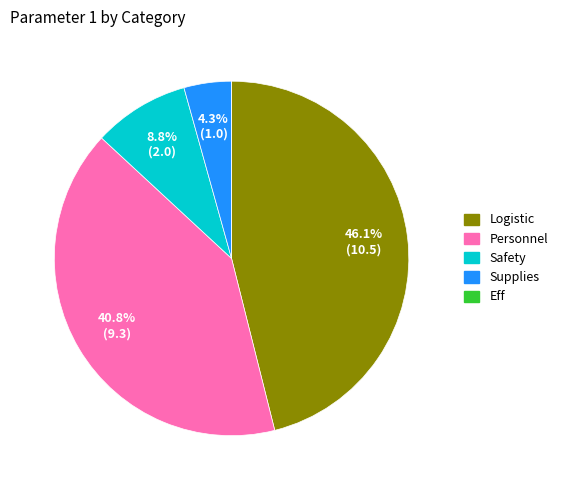

To the nearest percent, what is the difference between the largest and smallest slice percentages?

46%